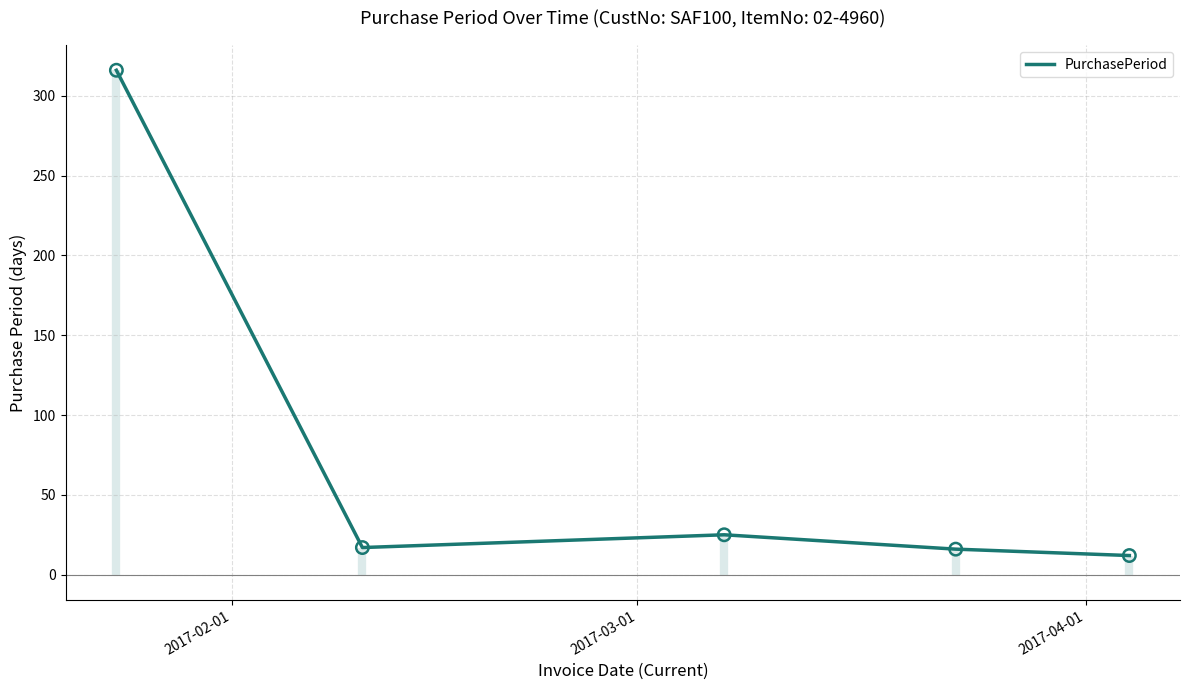

What is the minimum value for PurchasePeriod?

12